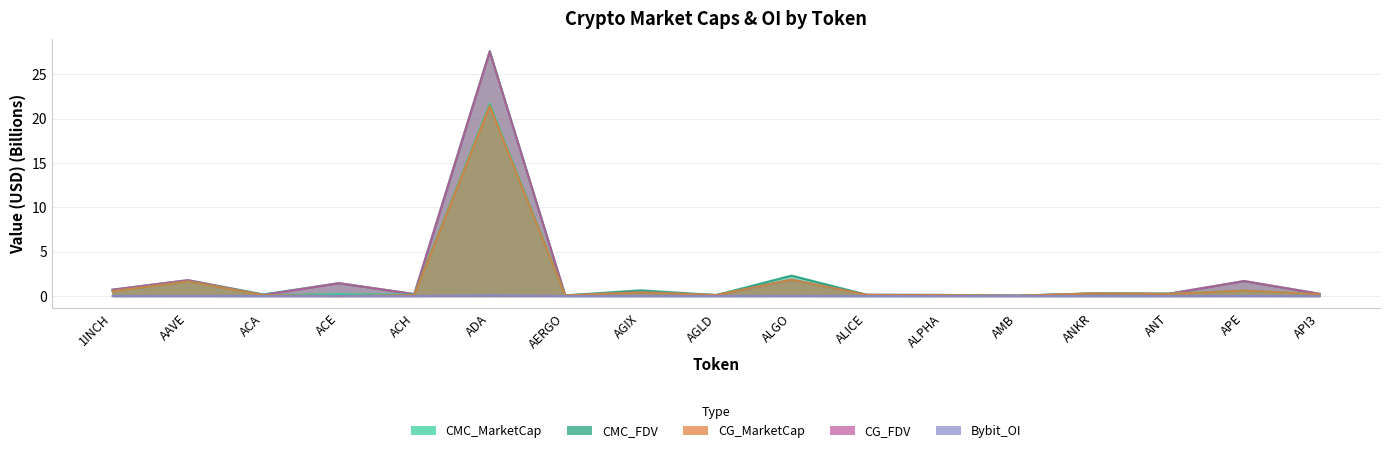

Rank the categories by CMC_MarketCap value from highest to lowest.

ADA, ALGO, AAVE, APE, 1INCH, AGIX, ANKR, ANT, ACE, API3, ACH, AGLD, ALPHA, ACA, ALICE, AERGO, AMB